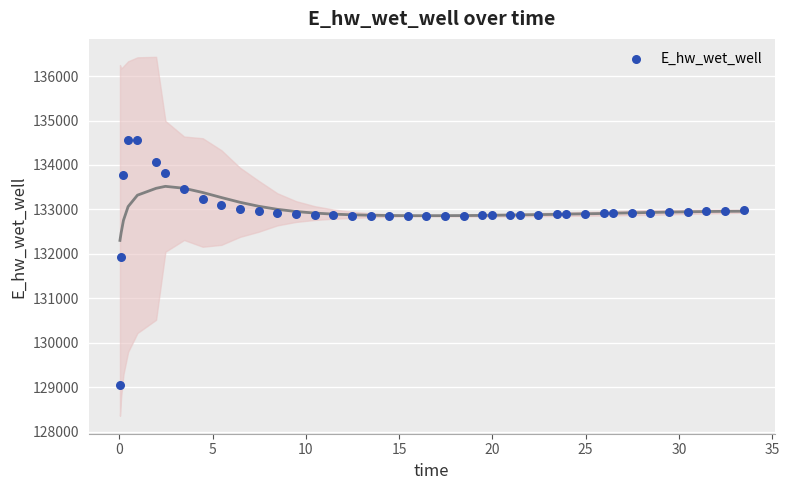

What is the range of Y values (max minus min)?

5517.7